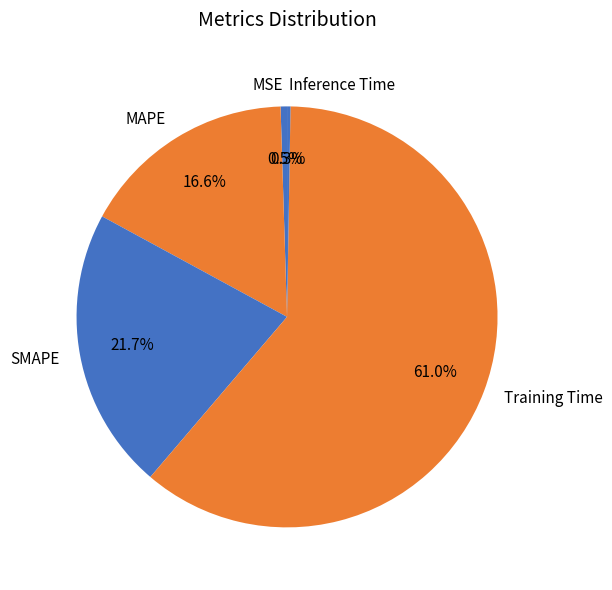

To the nearest percent, what is the difference between the largest and smallest slice percentages?

61%